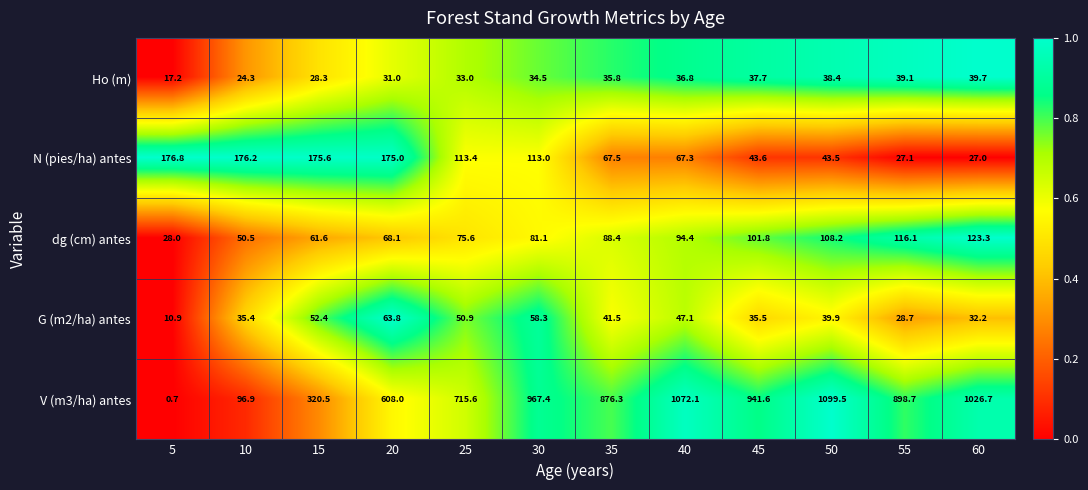

How many categories are shown in the chart?

12